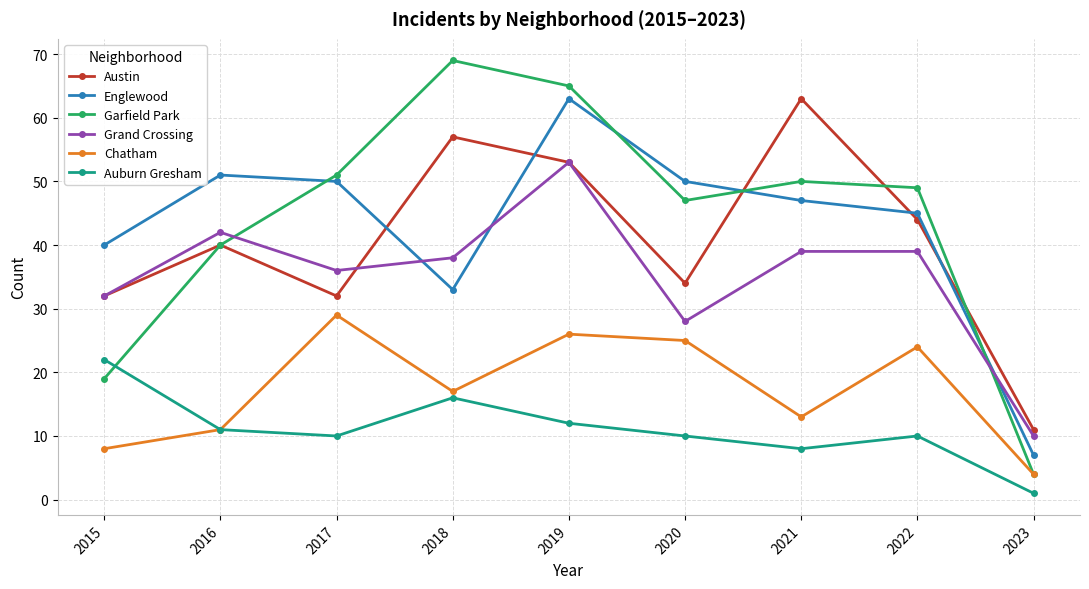

What is the difference between the maximum and minimum values in the Austin series?

52